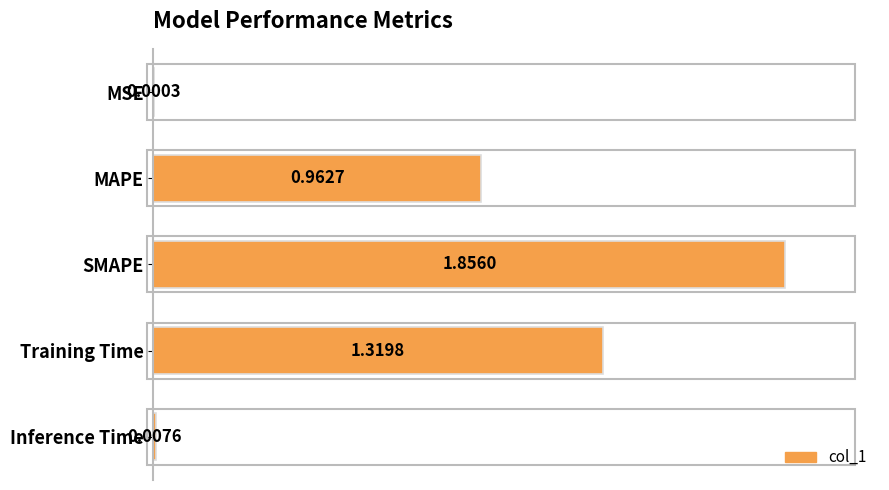

Which has a higher value, MAPE or Training Time?

Training Time